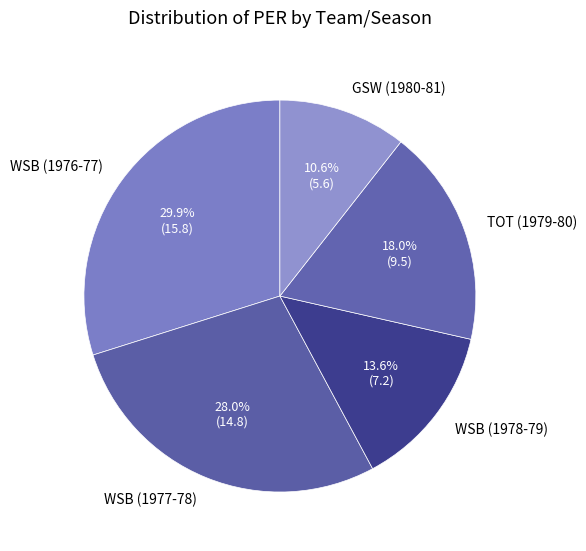

What percentage is the GSW (1980-81) slice, to the nearest percent?

11%